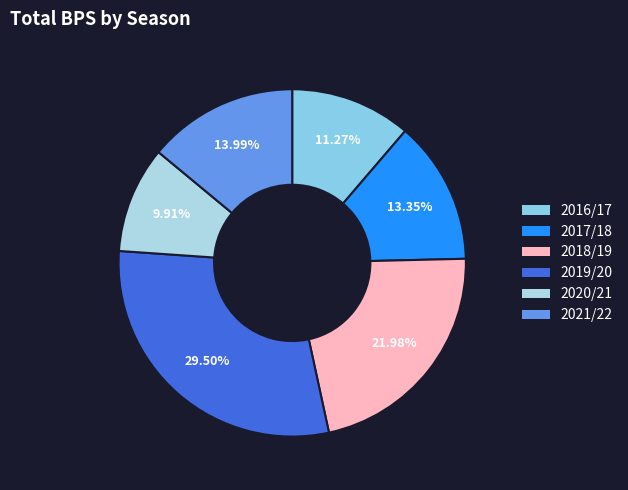

True or false: 2019/20 accounts for 29% of the total.

True